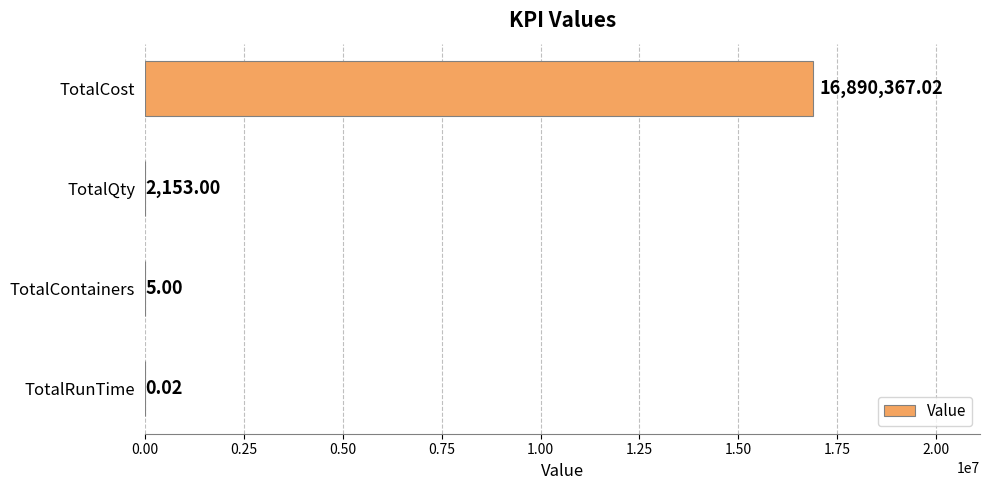

What is the sum of the values at TotalQty and TotalCost?

16892520.0